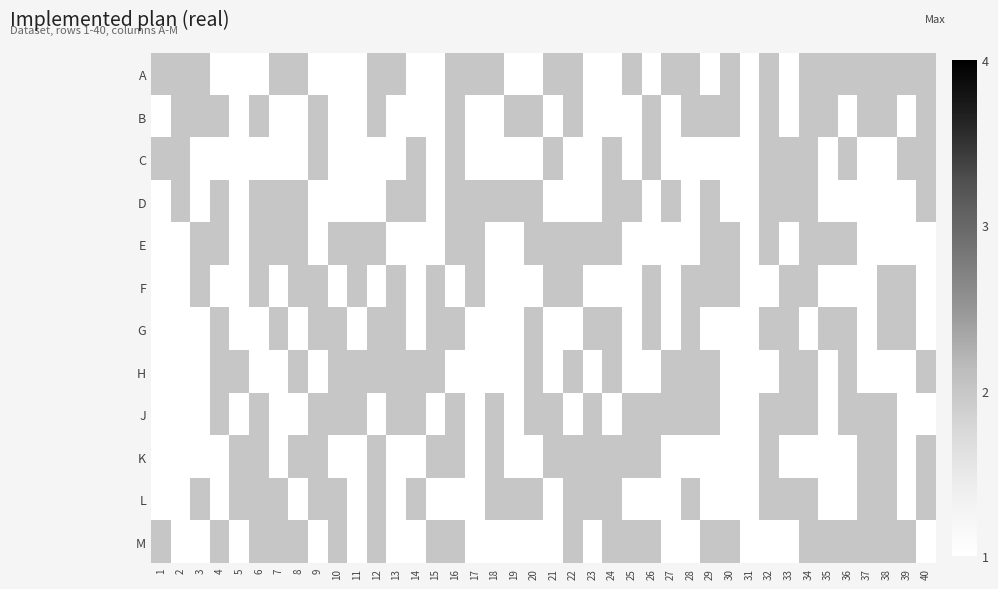

How many series are shown in this chart?

12